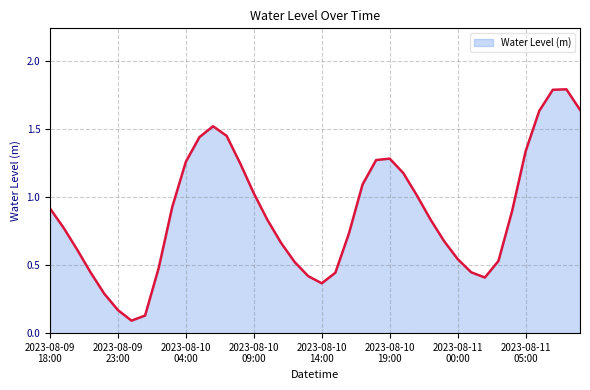

What position from the left is 16?

17